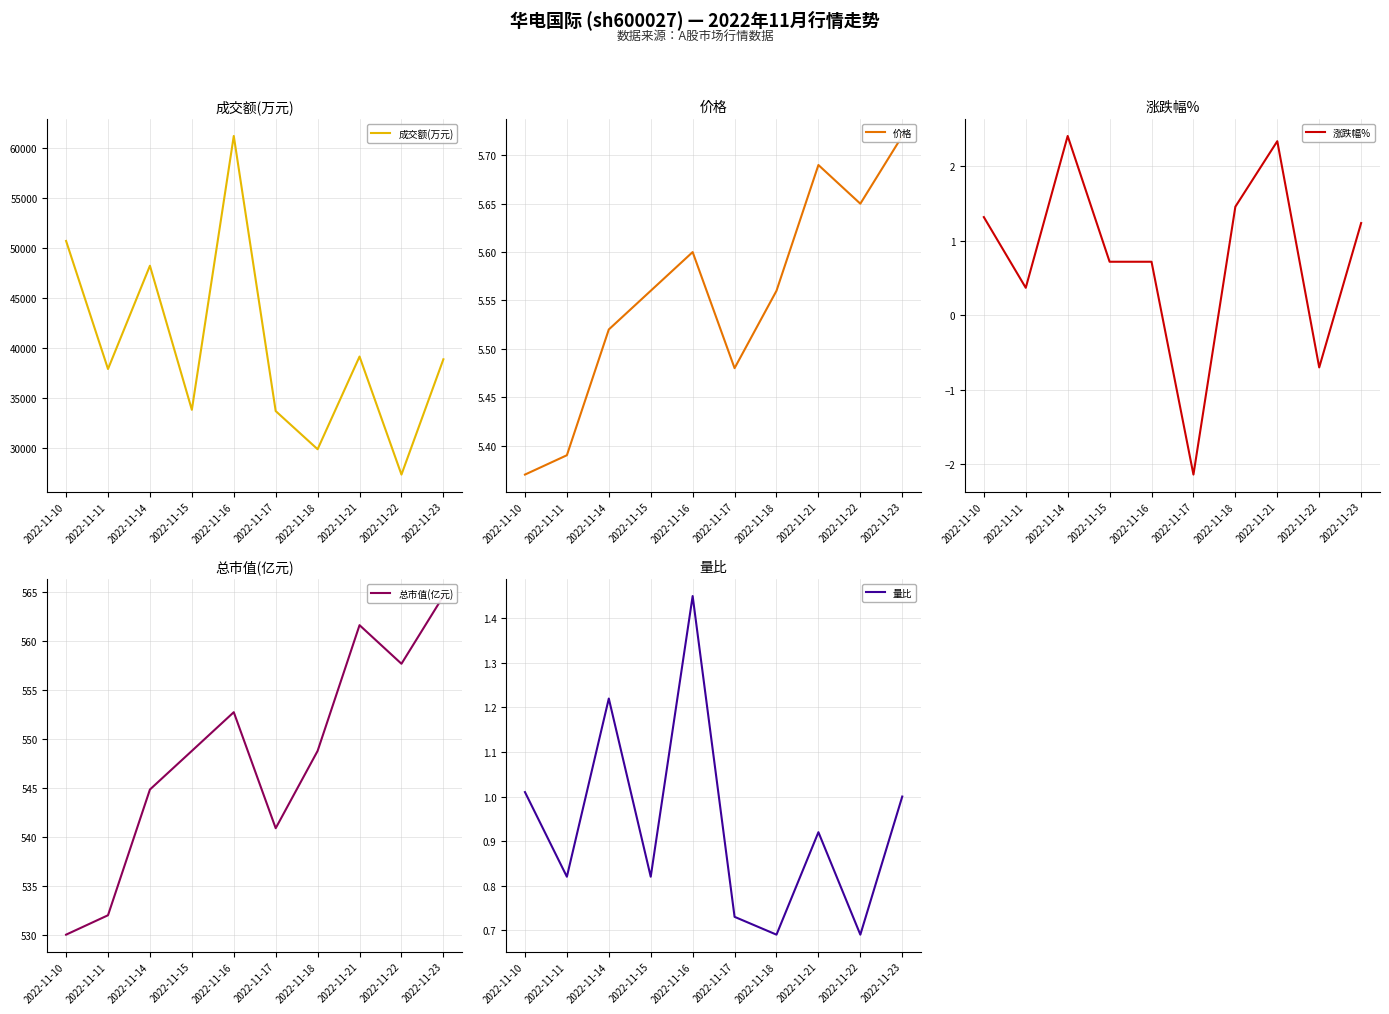

What is the difference between the second highest and second lowest values in the 涨跌幅% series?

3.0